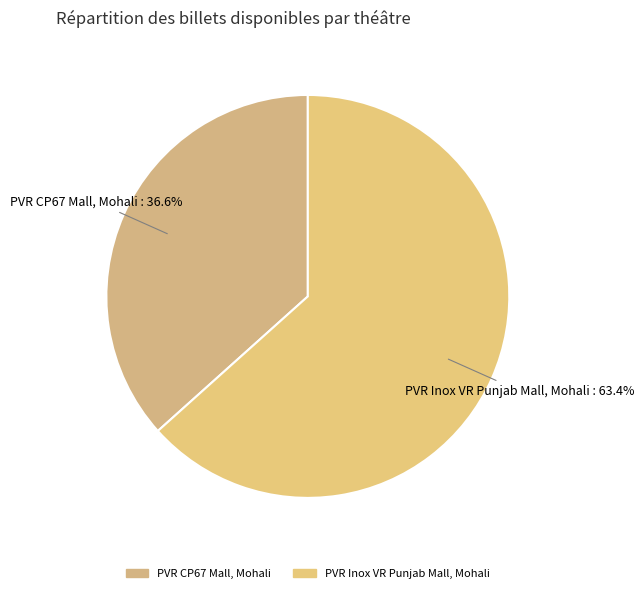

Is it true that PVR Inox VR Punjab Mall, Mohali is 55% of the pie?

False